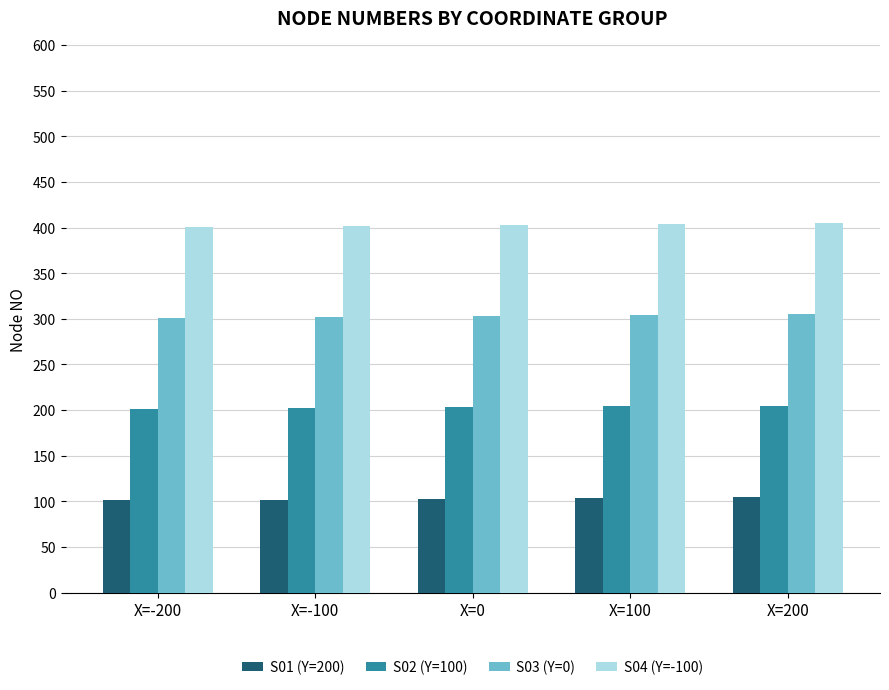

What is the average value of the S03 (Y=0) series?

303